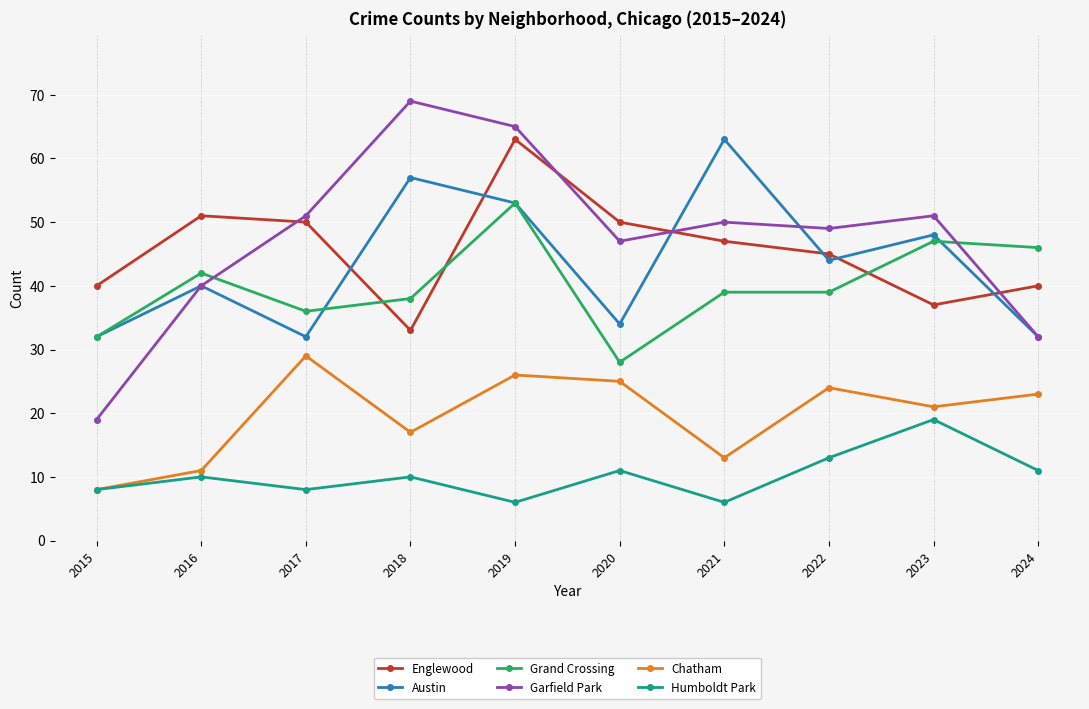

Does the chart display data point markers on the line(s)?

Yes